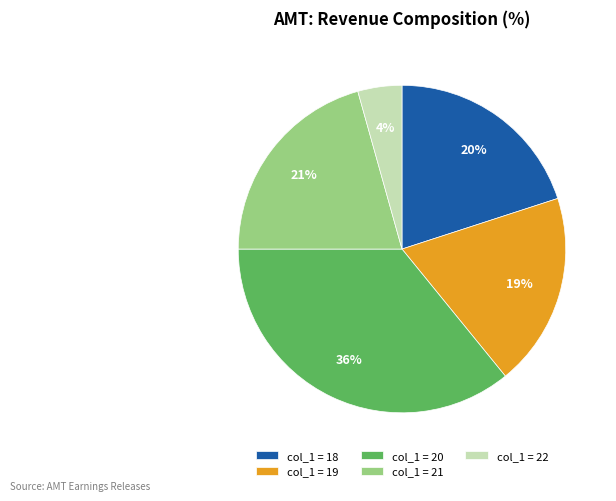

Does col_1 = 22 represent more than half of the total?

No